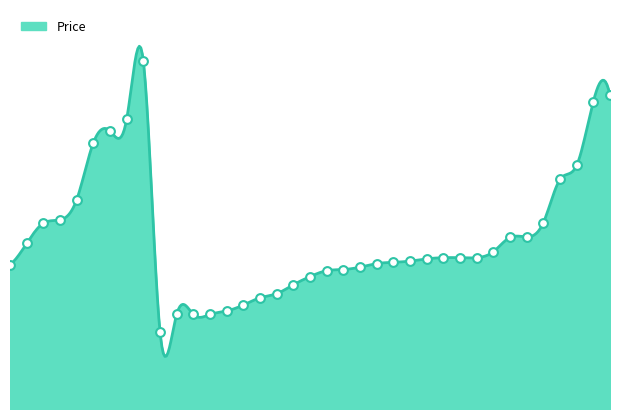

What is the change in value from 10 to 22?

+54400